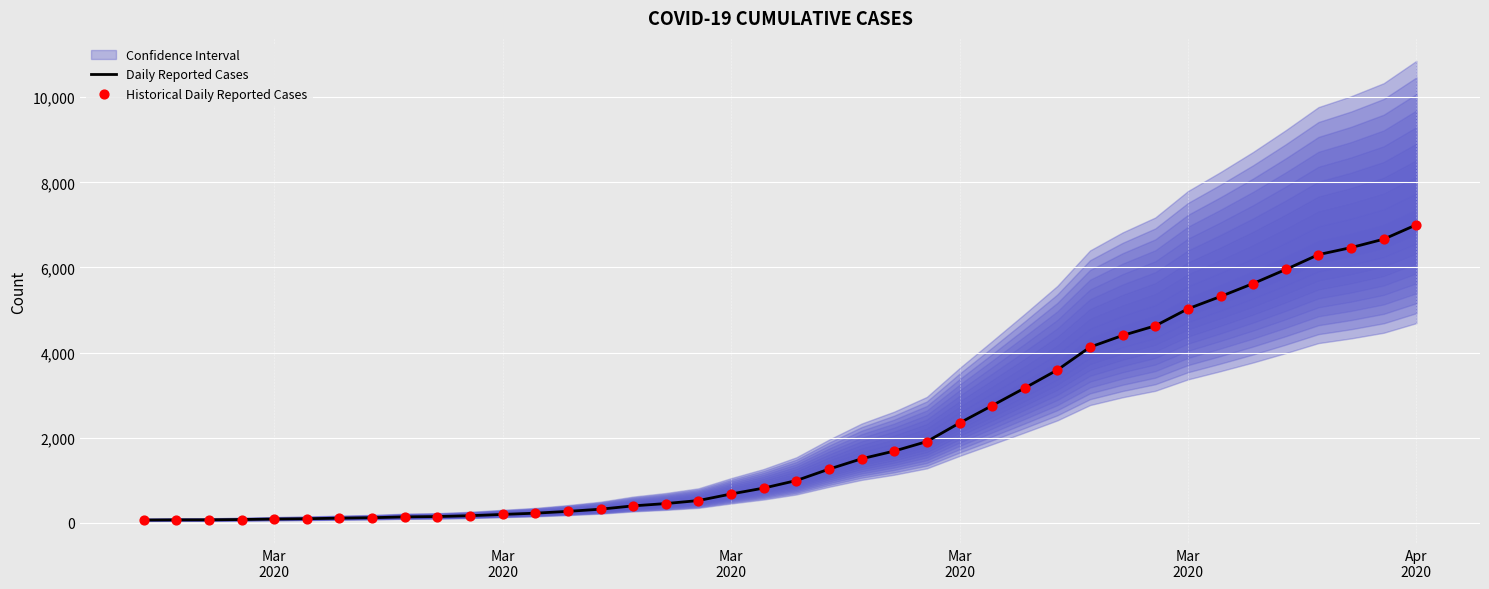

What is the total value across all series at Mar 2020?

174